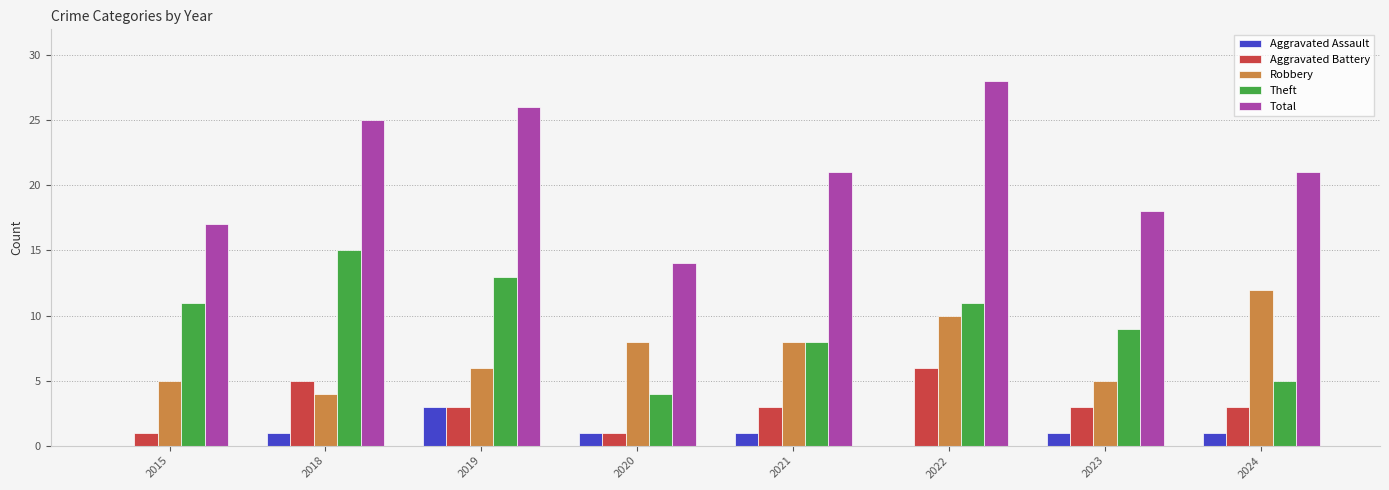

What is the sum of the Aggravated Battery values at 2019 and 2018?

8